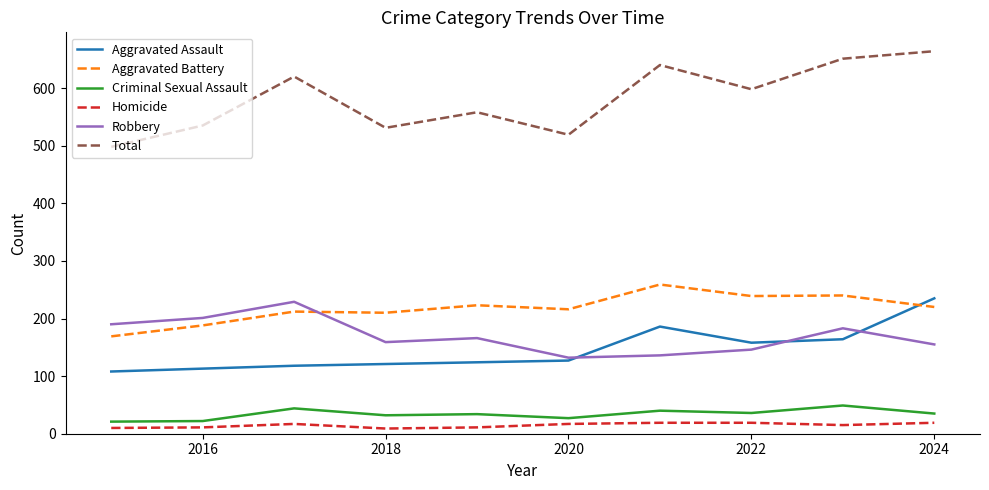

How many lines are shown in the chart?

6